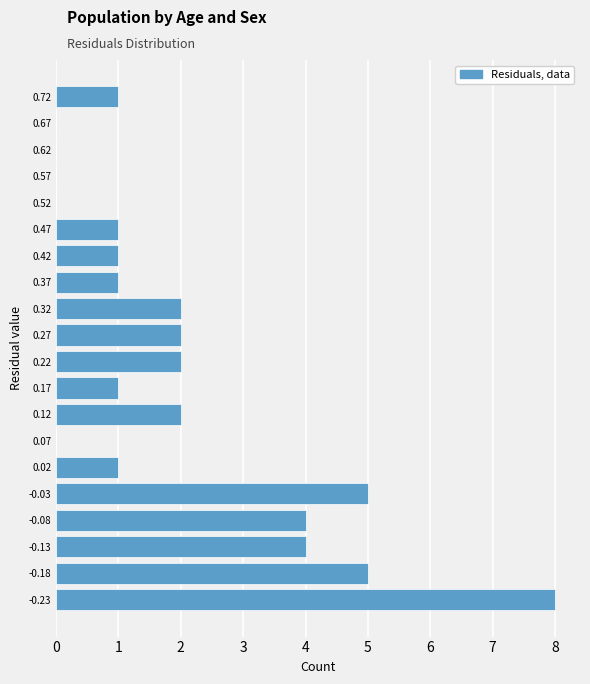

Reading bottom to top, extract all data points from this chart.

-0.23=8	-0.18=5	-0.13=4	-0.08=4	-0.03=5	0.02=1	0.07=0	0.12=2	0.17=1	0.22=2	0.27=2	0.32=2	0.37=1	0.42=1	0.47=1	0.52=0	0.57=0	0.62=0	0.67=0	0.72=1